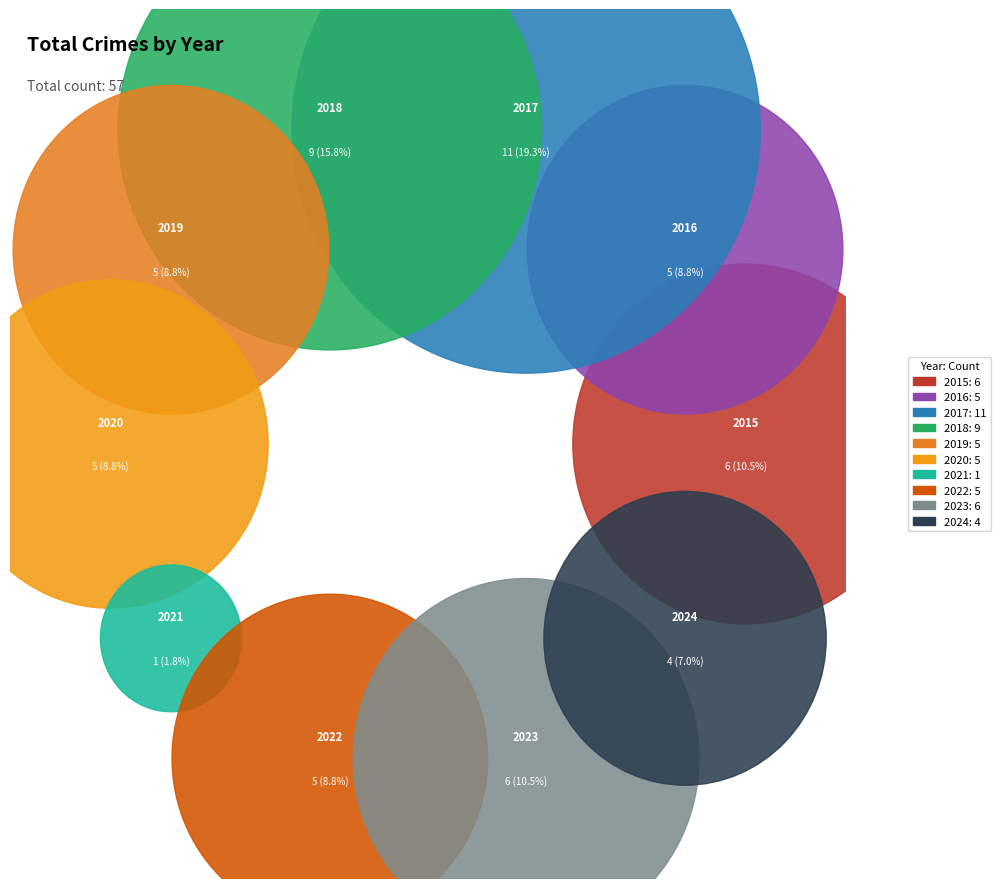

What percentage do 2017 and 2018 together represent?

35.1%